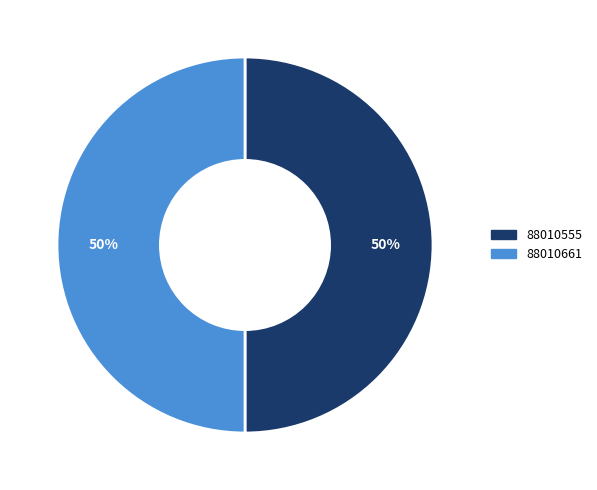

Do 88010555 and 88010661 together represent more than half of the pie?

Yes